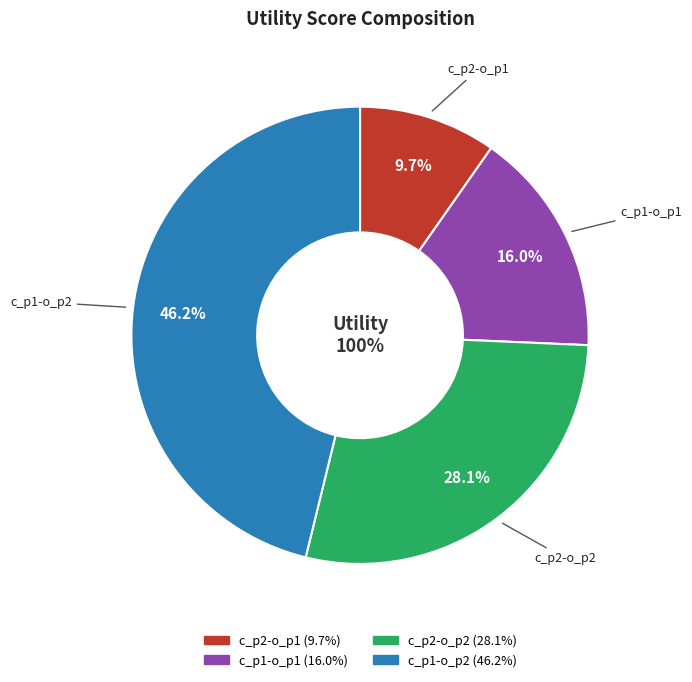

What percentage is the c_p2-o_p2 slice, to the nearest percent?

28%